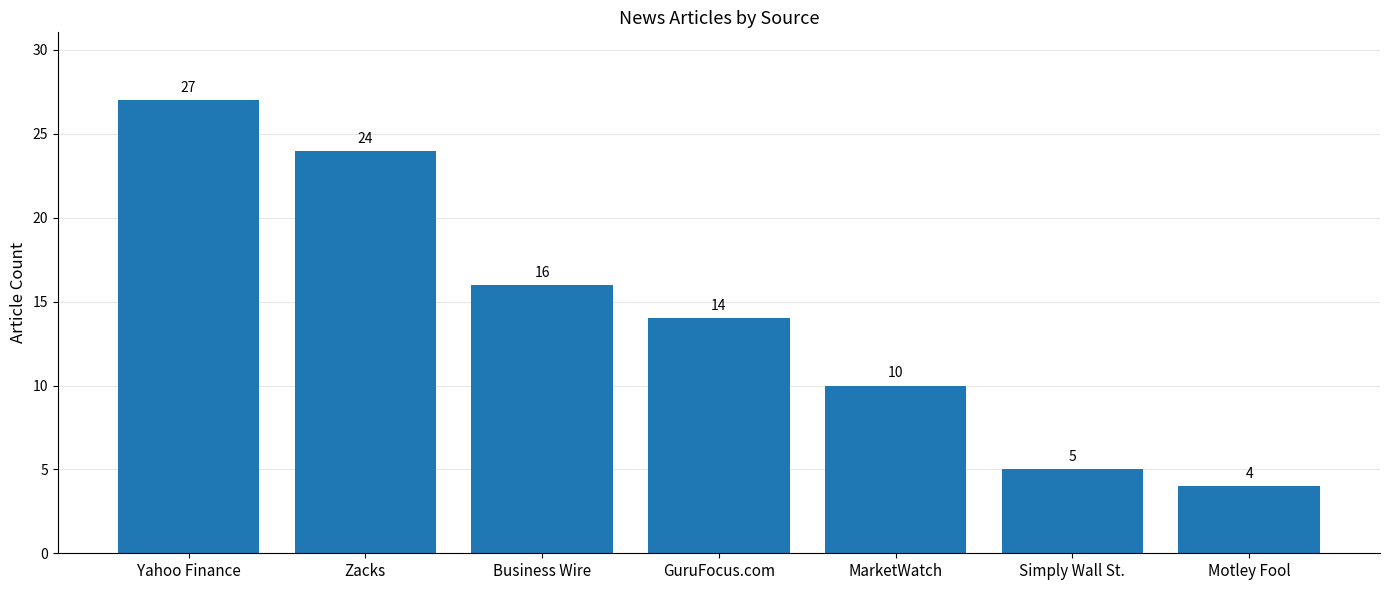

True or false: the data shows 16 at Business Wire.

True